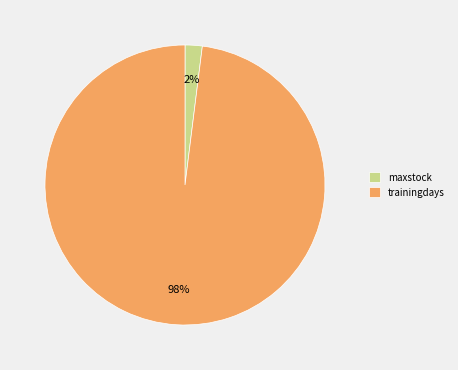

Is maxstock the majority of the pie?

No